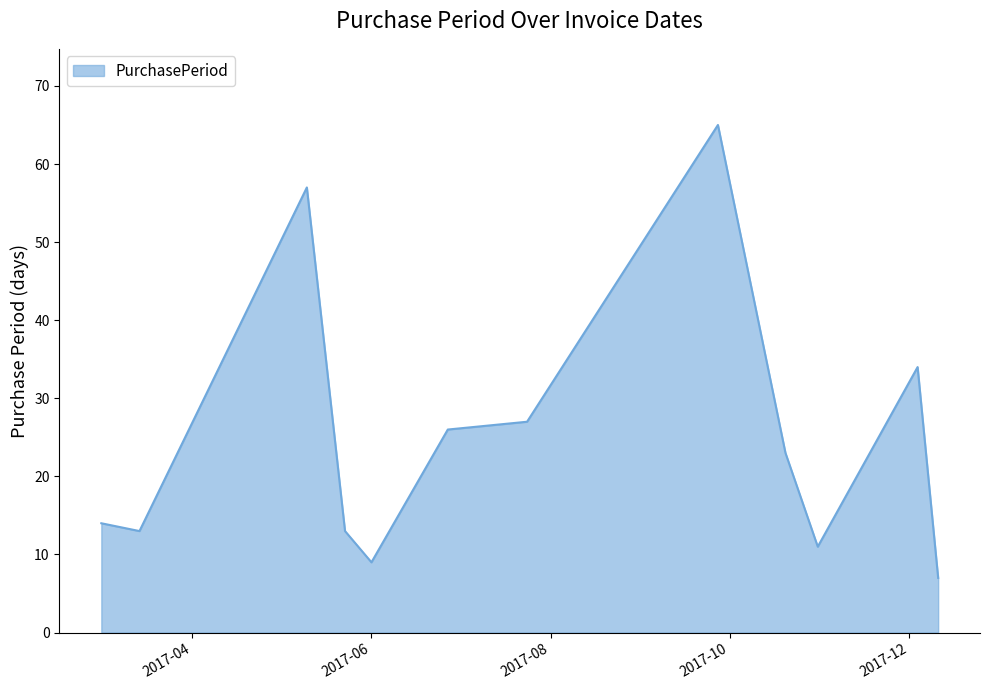

What is the greatest value displayed?

65